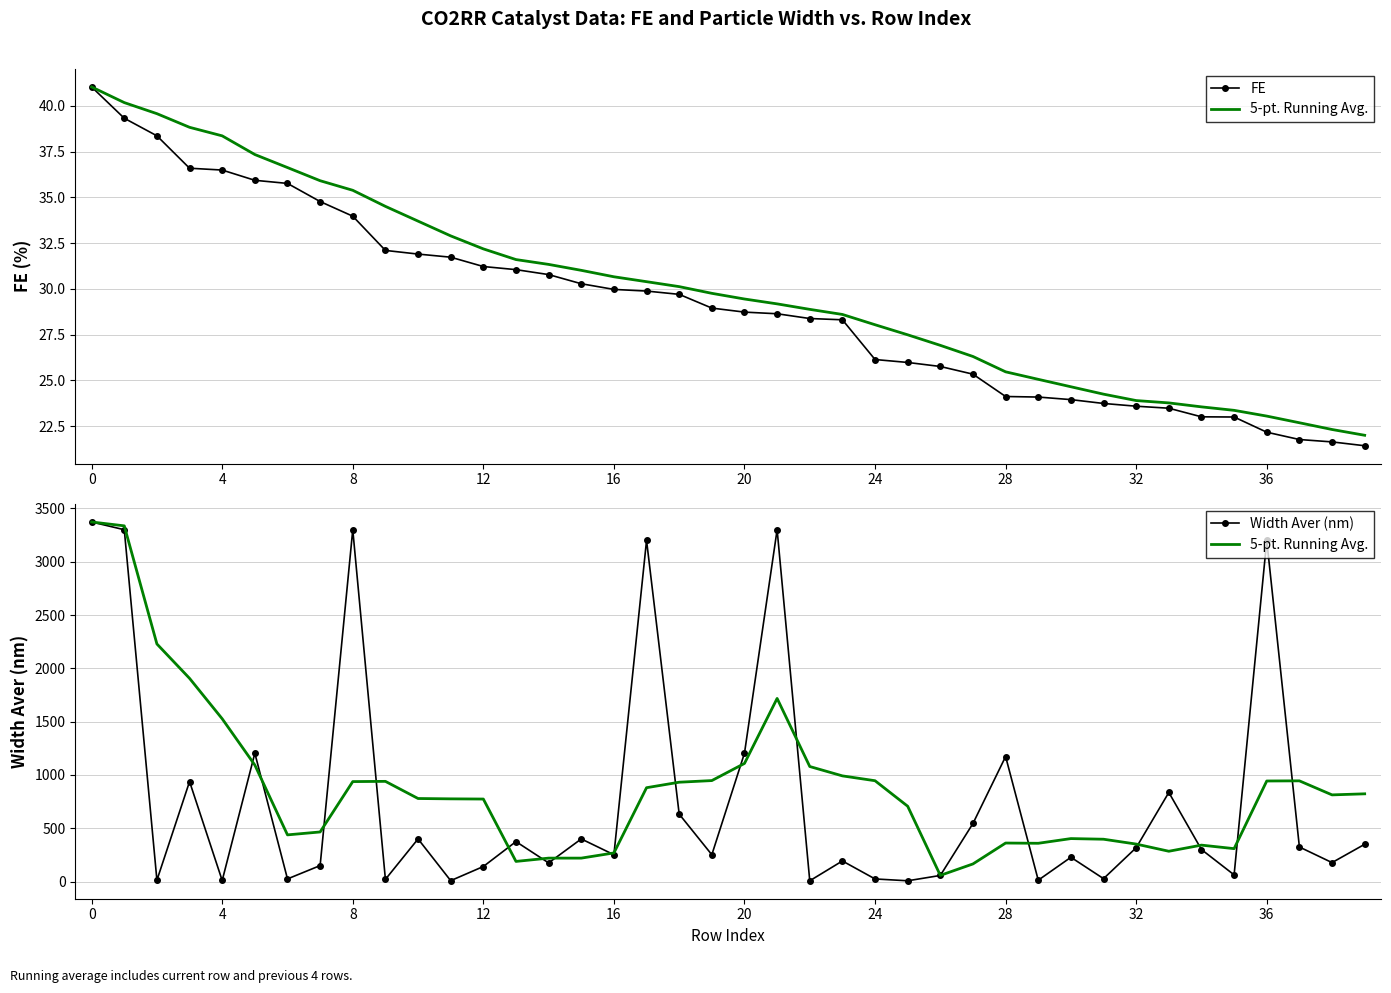

What are all the series names shown in the legend?

FE, 5-pt. Running Avg., Width Aver (nm)